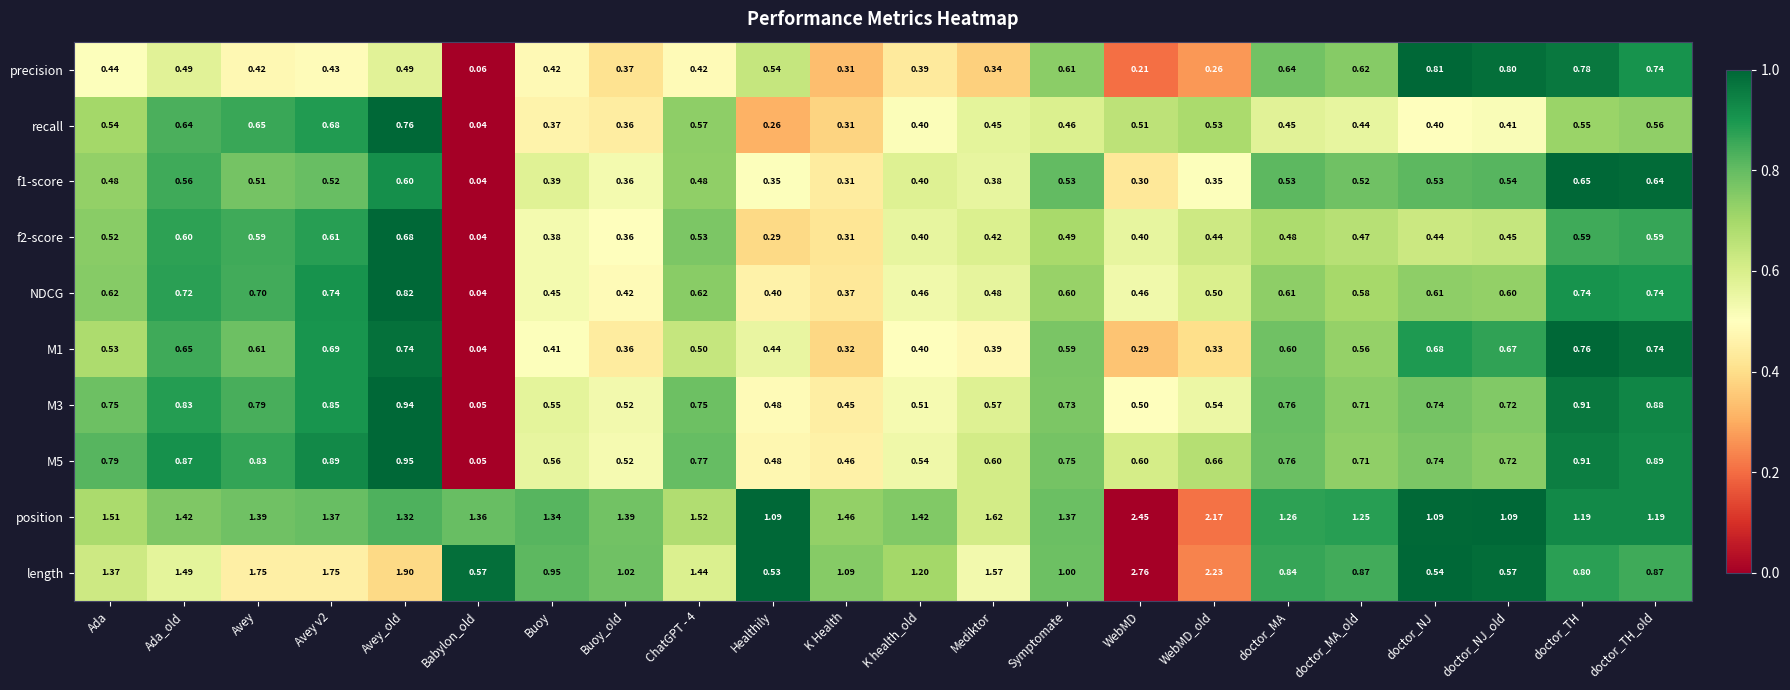

Which series has the widest spread of values?

length